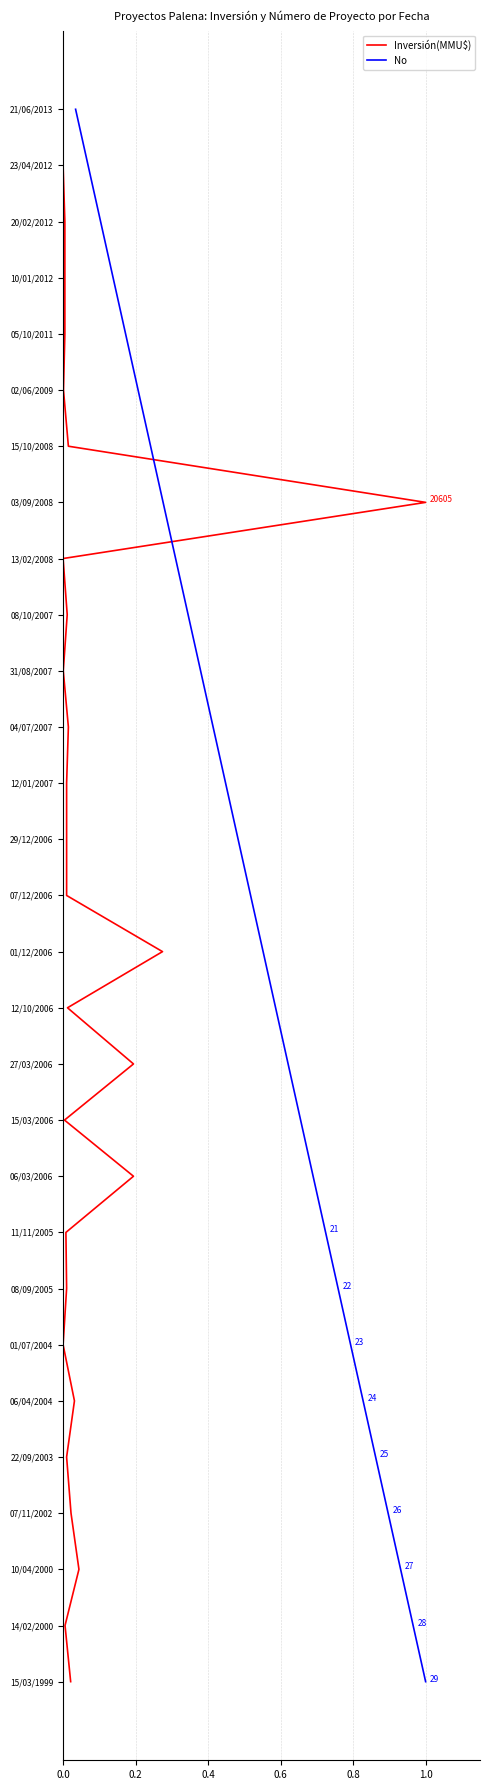

Count the number of categories in the chart.

29